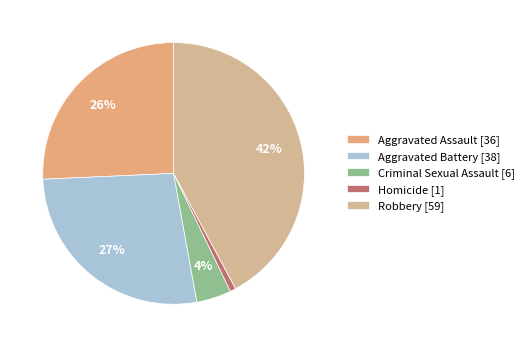

What percentage do Aggravated Assault [36] and Criminal Sexual Assault [6] together represent?

30.0%